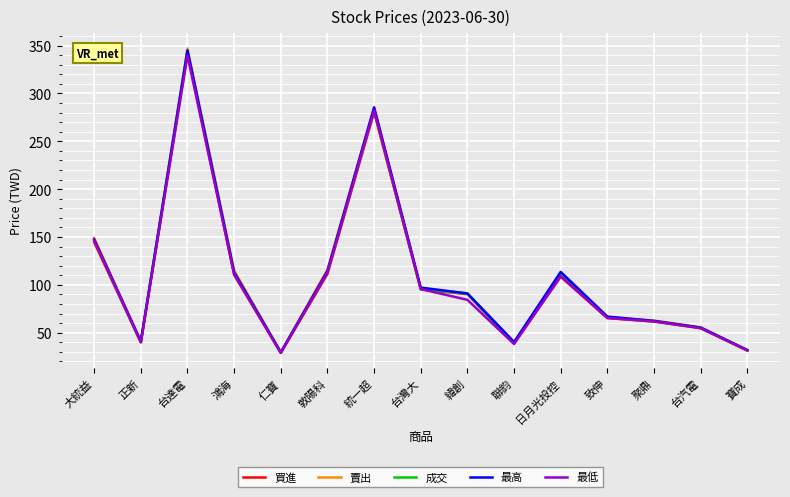

What value does the 最低 series have at 鴻海?

111.0